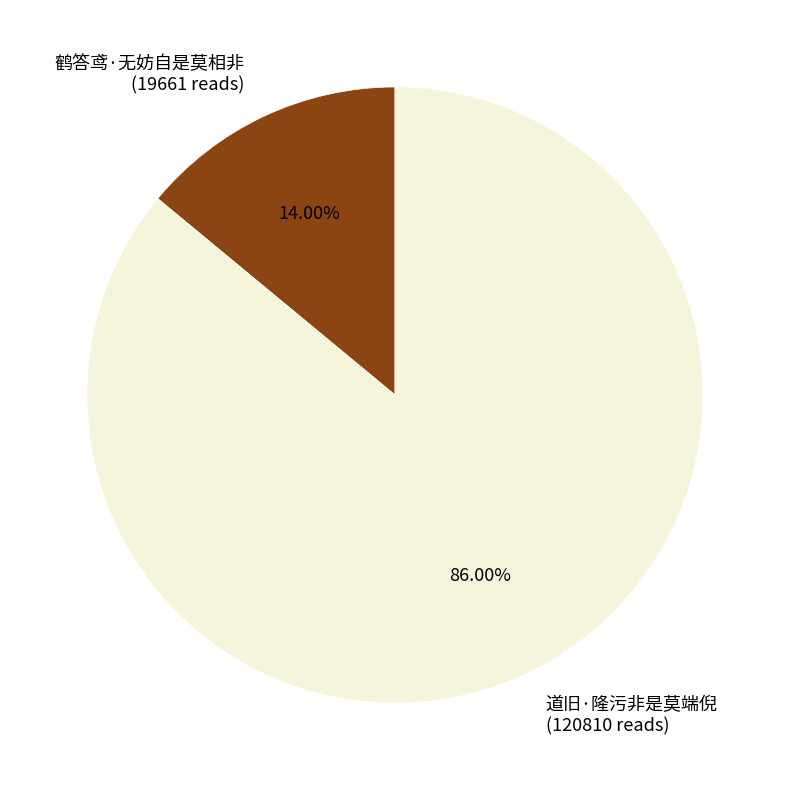

What is the ratio of the value at 道旧·隆污非是莫端倪 to the value at 鹤答鸢·无妨自是莫相非?

6.1